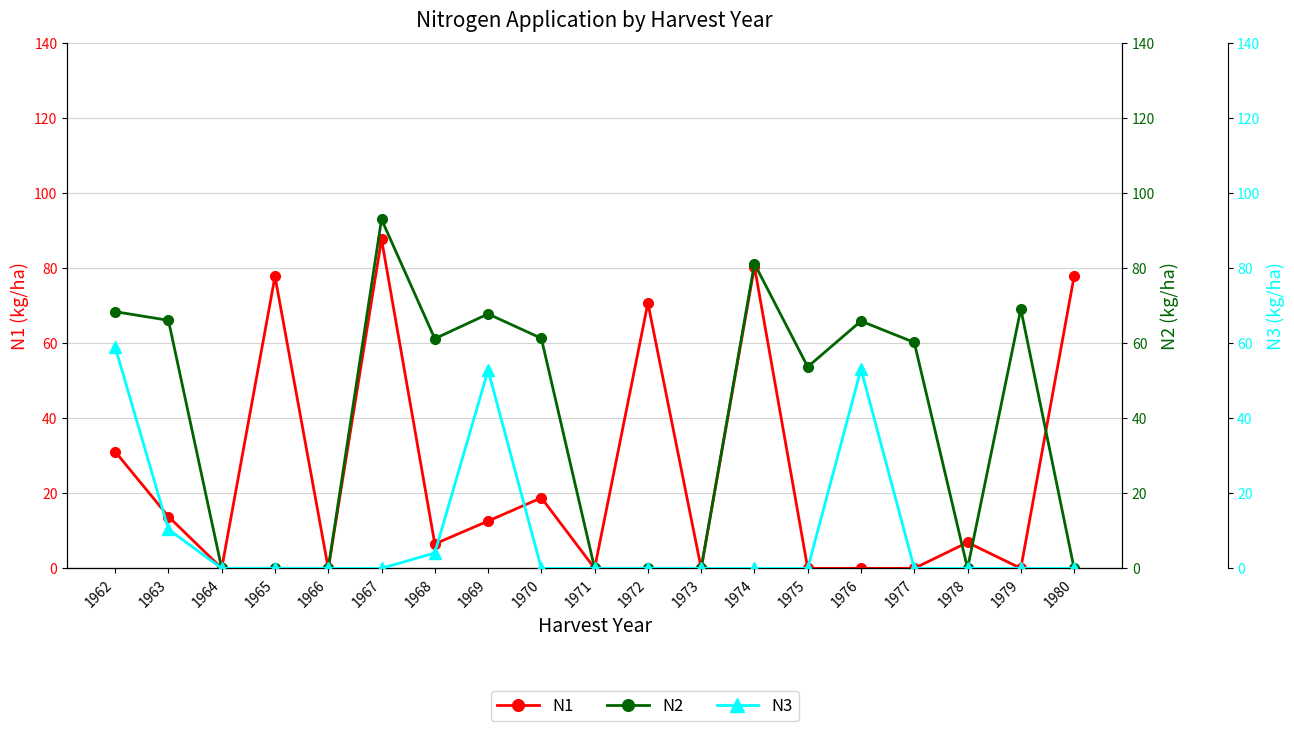

What is the total value across all series at 1976?

119.0